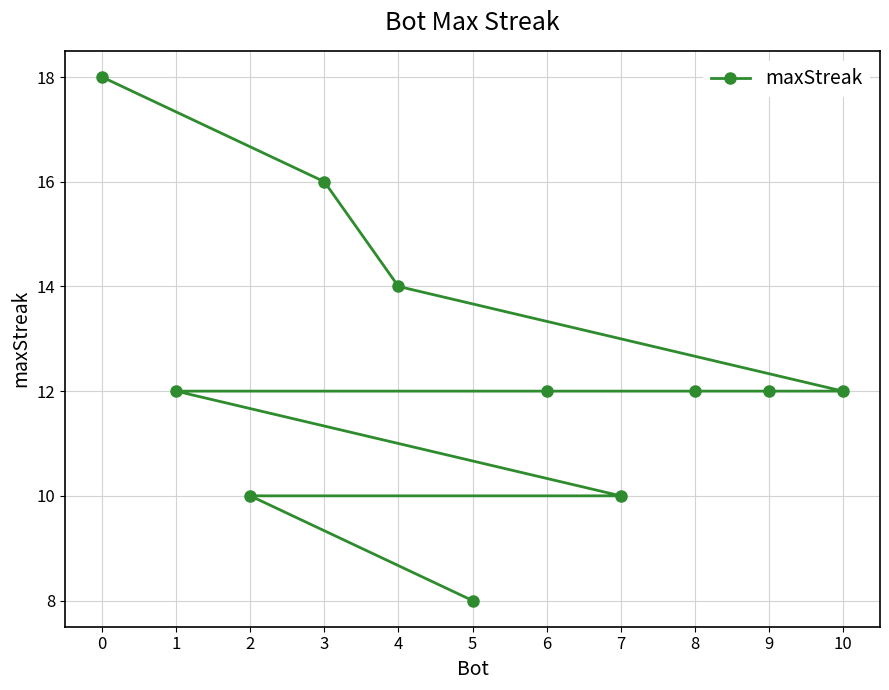

Rank the categories by value from lowest to highest.

5, 7, 2, 10, 9, 8, 6, 1, 4, 3, 0